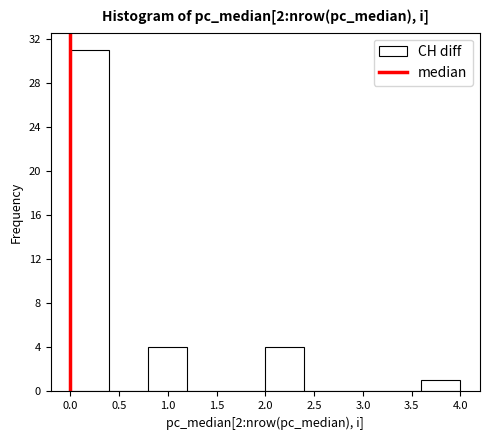

Which range on the x-axis has the tallest bar?

0.0 to 0.4